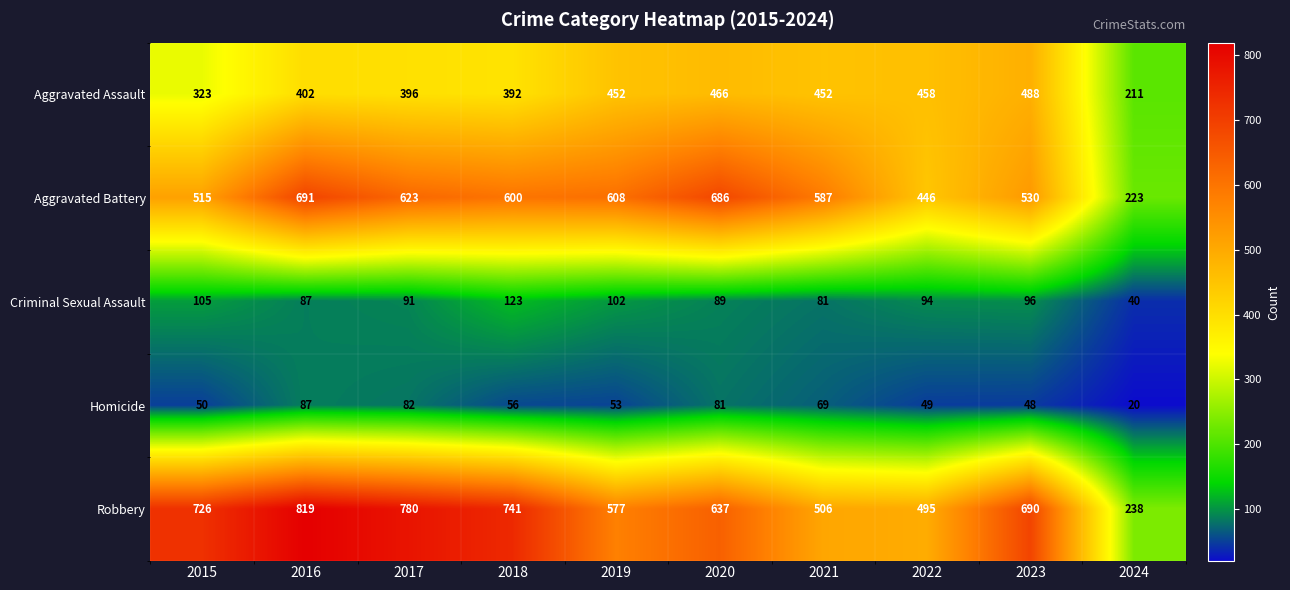

What is the sum of the Aggravated Assault values at 2023 and 2021?

940